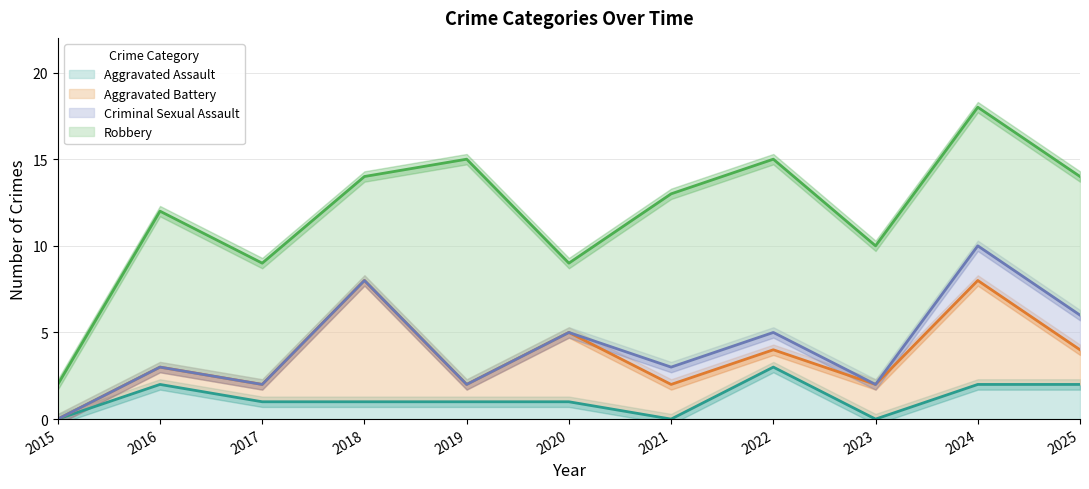

At how many categories does at least one series exceed 1?

11